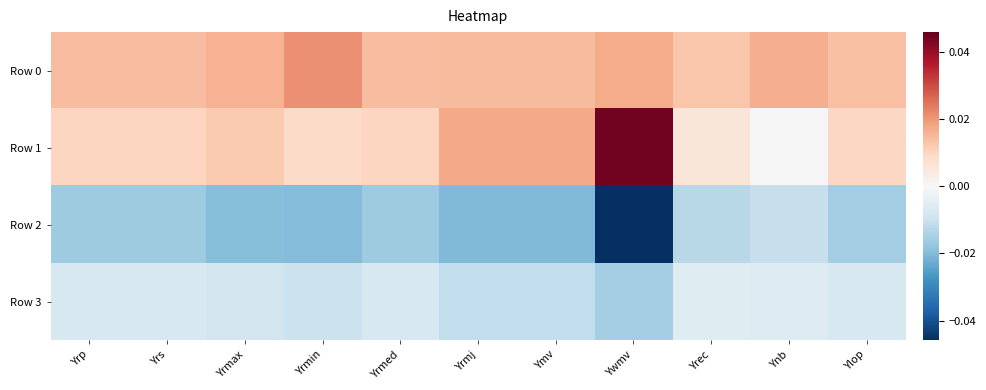

At which category does the chart reach its peak across all series?

Ywmv